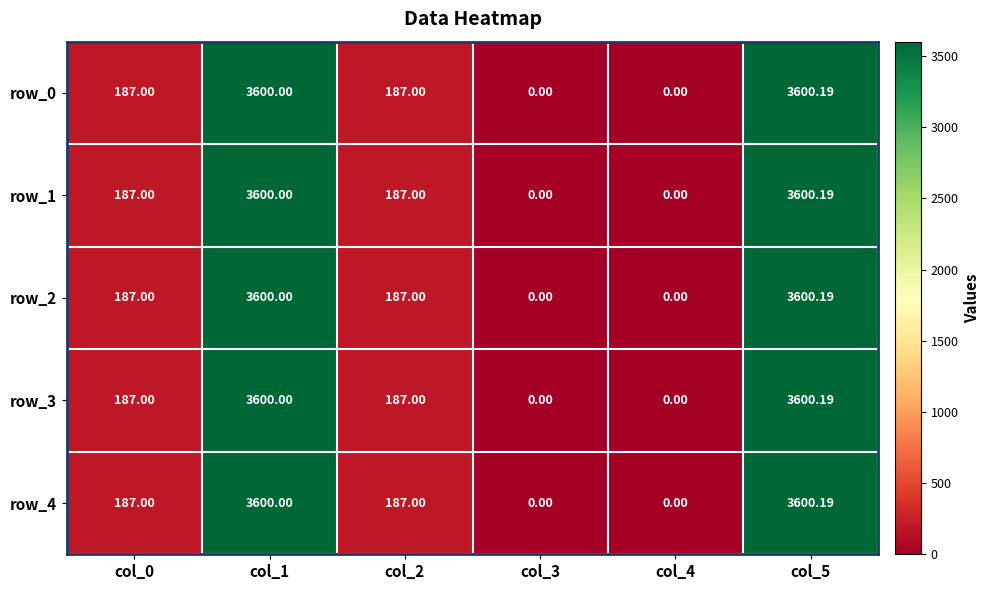

Reading left to right, what are all the values shown in this chart?

row_0: col_0=187.0	col_1=3600.0	col_2=187.0	col_3=0.0	col_4=0.0	col_5=3600.2
row_1: col_0=187.0	col_1=3600.0	col_2=187.0	col_3=0.0	col_4=0.0	col_5=3600.2
row_2: col_0=187.0	col_1=3600.0	col_2=187.0	col_3=0.0	col_4=0.0	col_5=3600.2
row_3: col_0=187.0	col_1=3600.0	col_2=187.0	col_3=0.0	col_4=0.0	col_5=3600.2
row_4: col_0=187.0	col_1=3600.0	col_2=187.0	col_3=0.0	col_4=0.0	col_5=3600.2